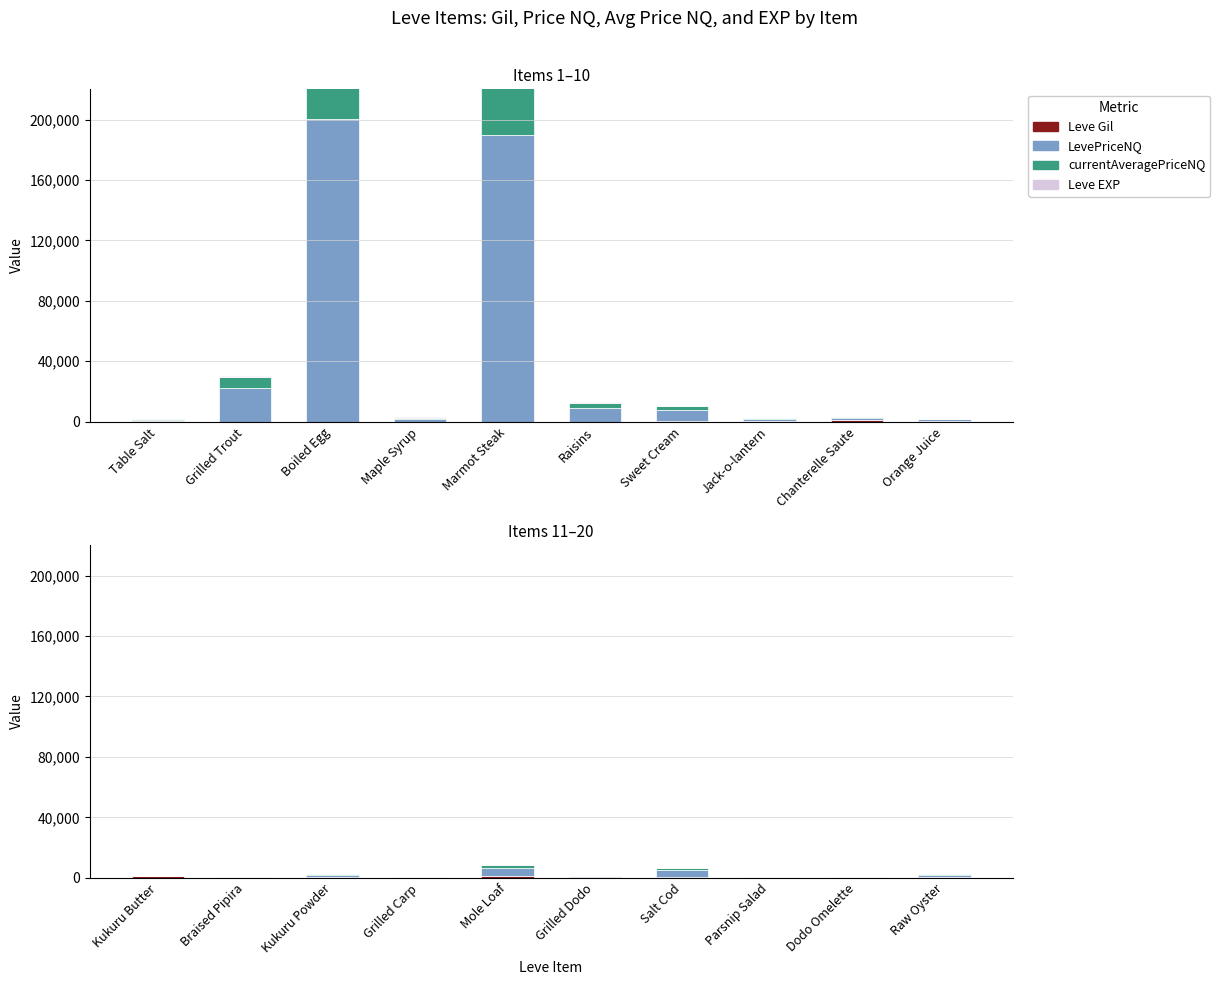

What are all the series names shown in the legend?

Leve Gil, LevePriceNQ, currentAveragePriceNQ, Leve EXP